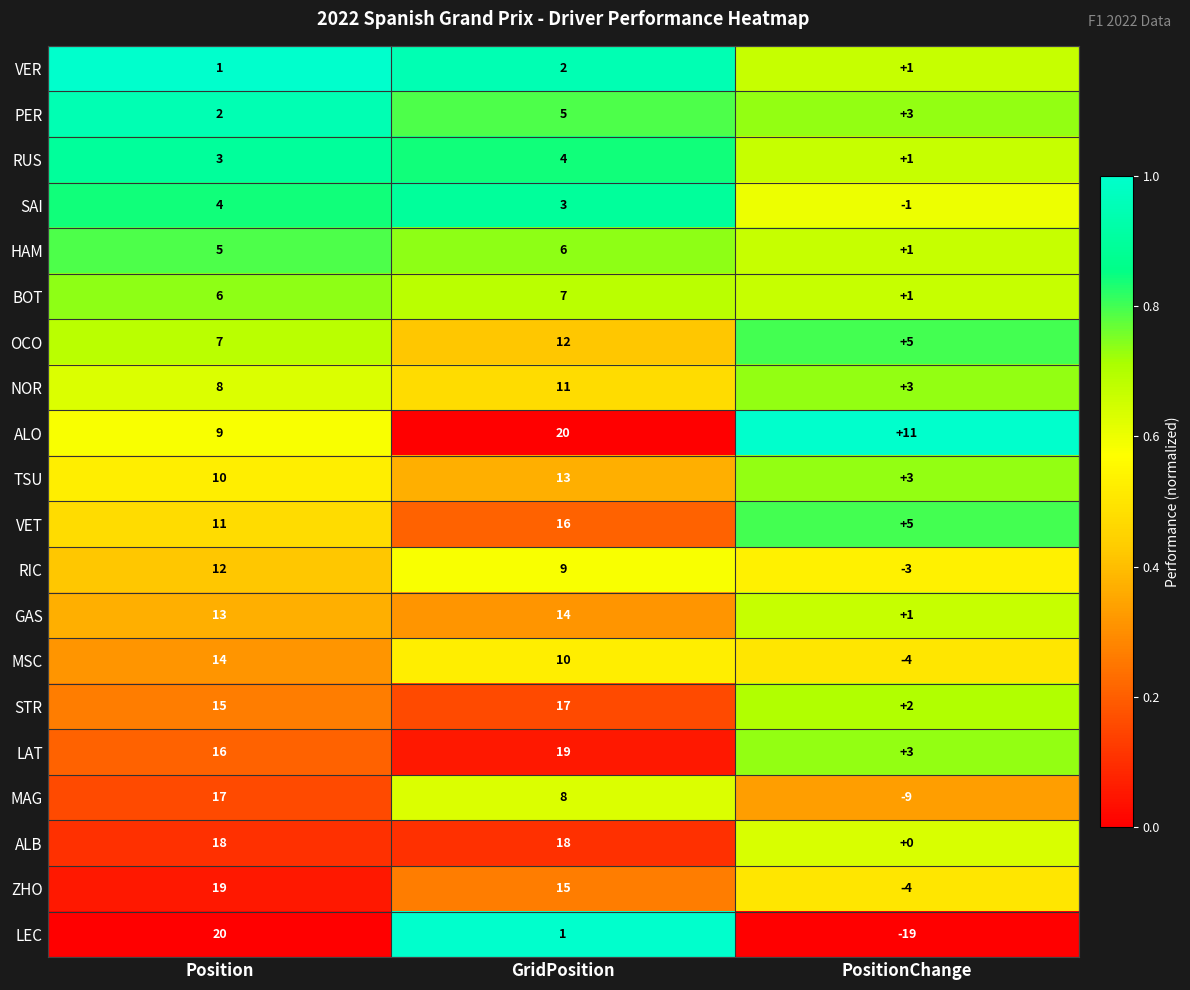

The MAG series shows 17 at Position. True or false?

True